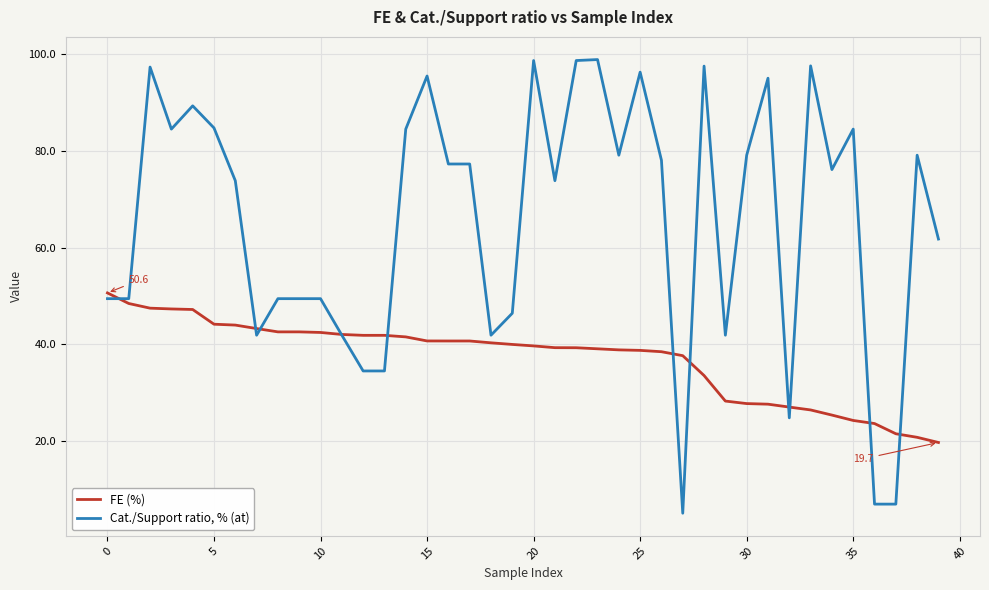

List the series in order of their overall mean, highest first.

Cat./Support ratio, % (at), FE (%)